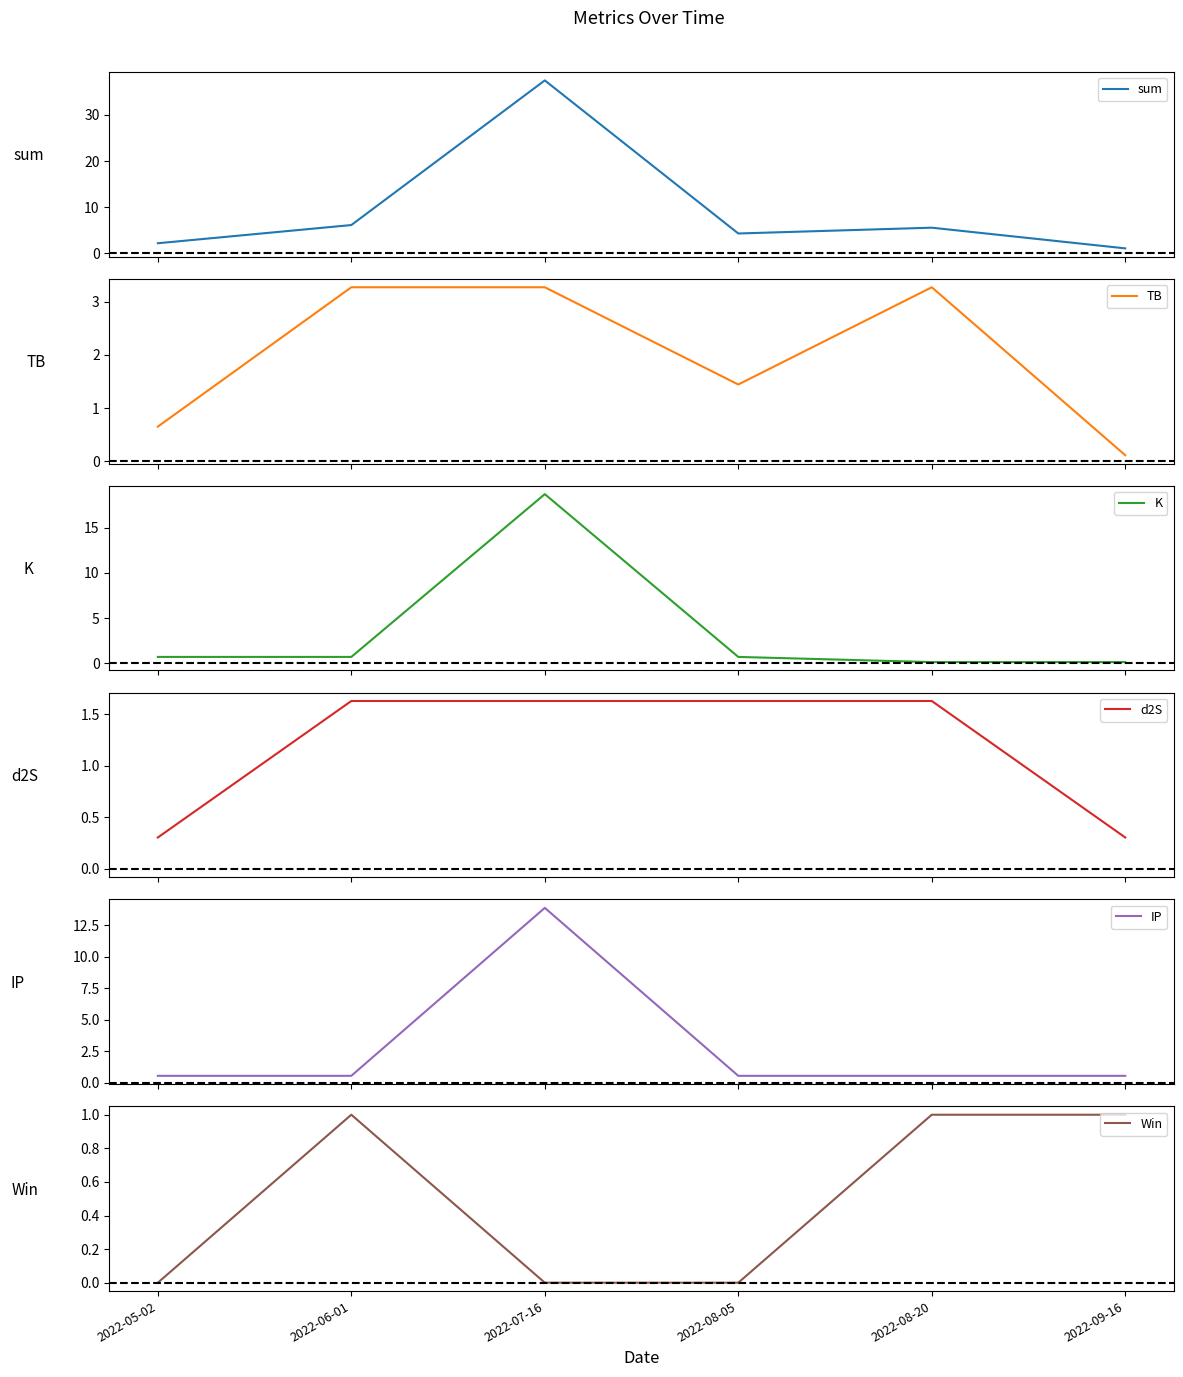

What is the difference between the second highest and second lowest values in the K series?

0.6